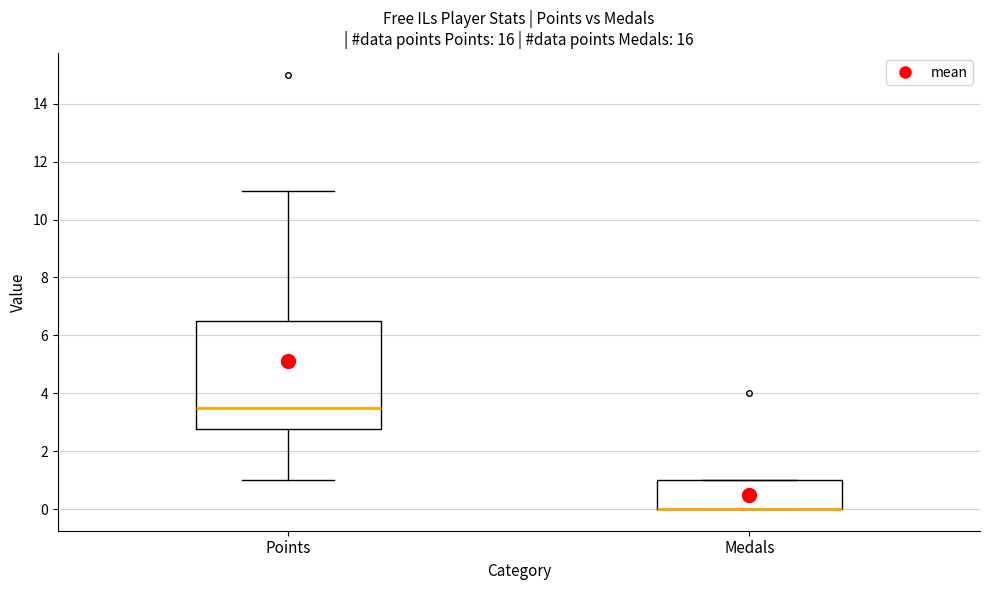

Which box is the tallest, from its lower edge to its upper edge?

Points